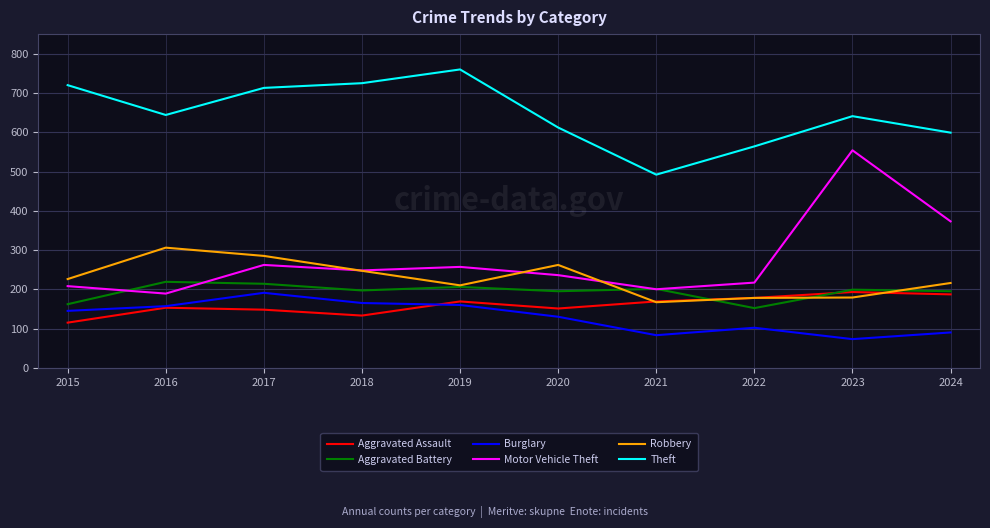

Read the Theft value at 2015, to the nearest 50.

700